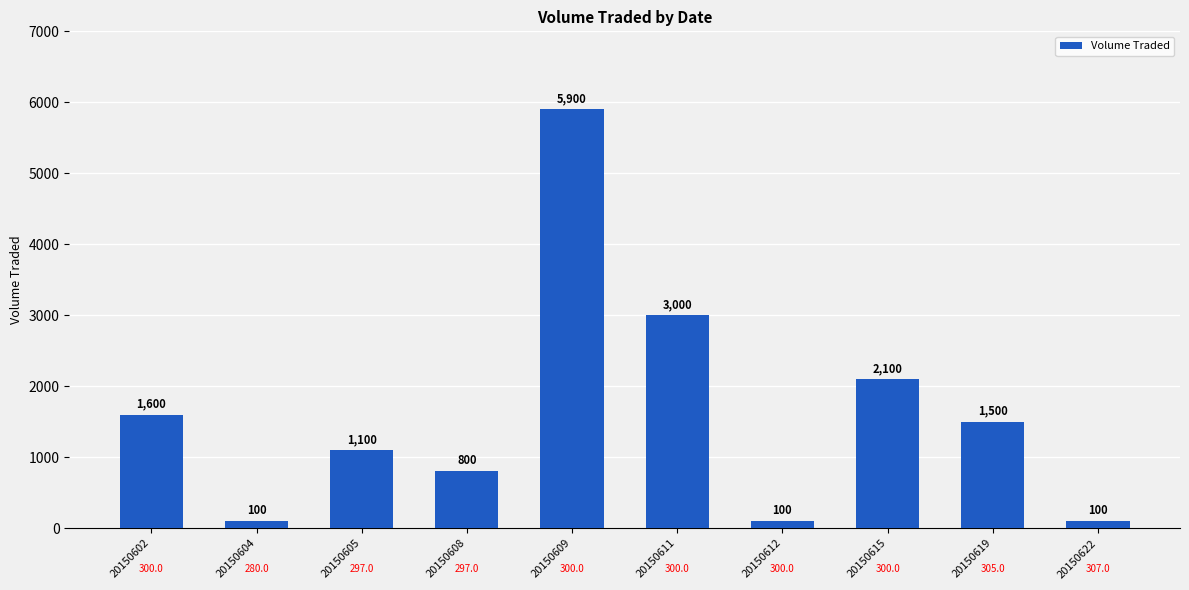

Reading right to left, extract all data points from this chart.

20150622=100	20150619=1500	20150615=2100	20150612=100	20150611=3000	20150609=5900	20150608=800	20150605=1100	20150604=100	20150602=1600